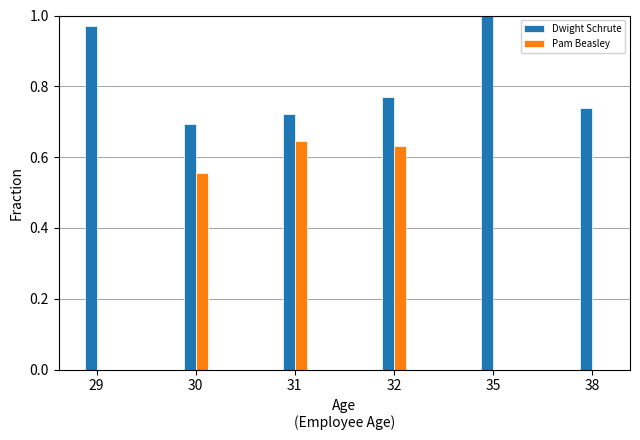

True or false: Pam Beasley has a value of 0.9 at 30.

False